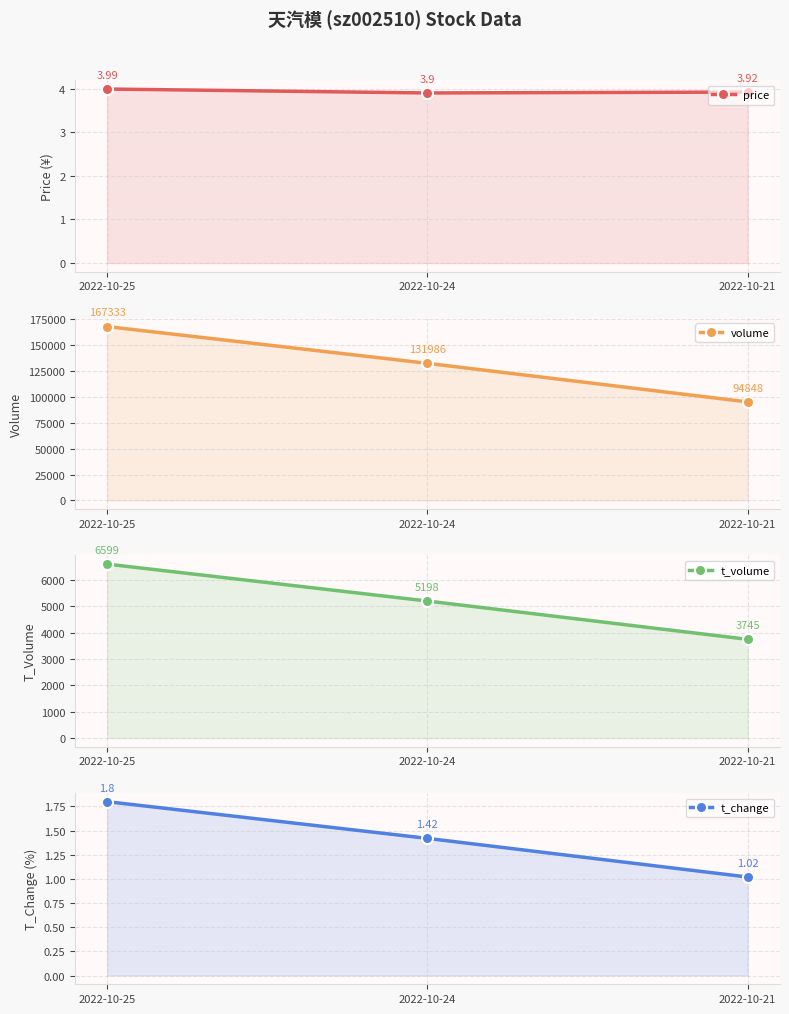

The t_volume series shows 6599.0 at 2022-10-25. True or false?

True